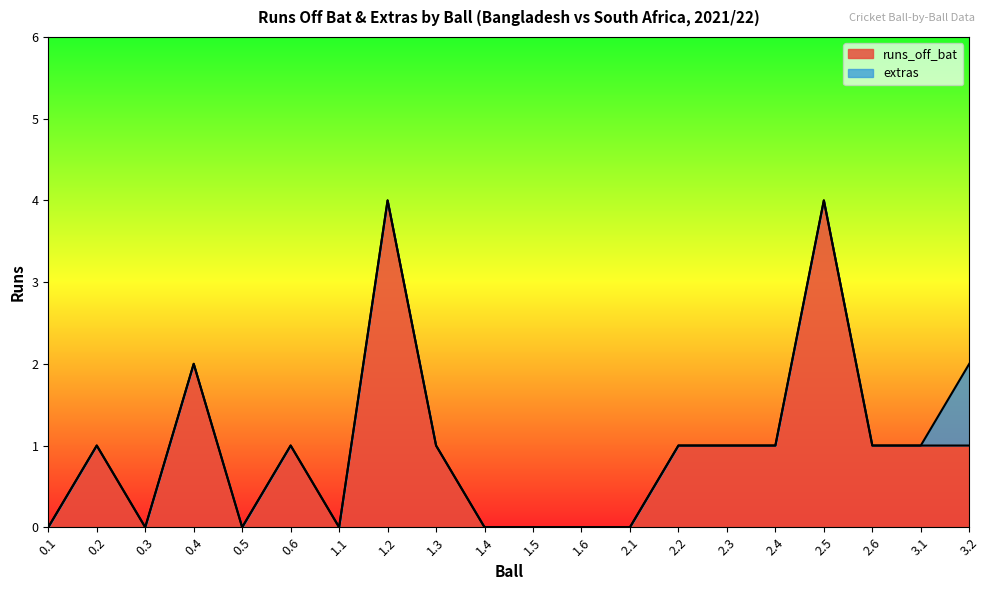

What is the difference between the maximum and minimum values?

4